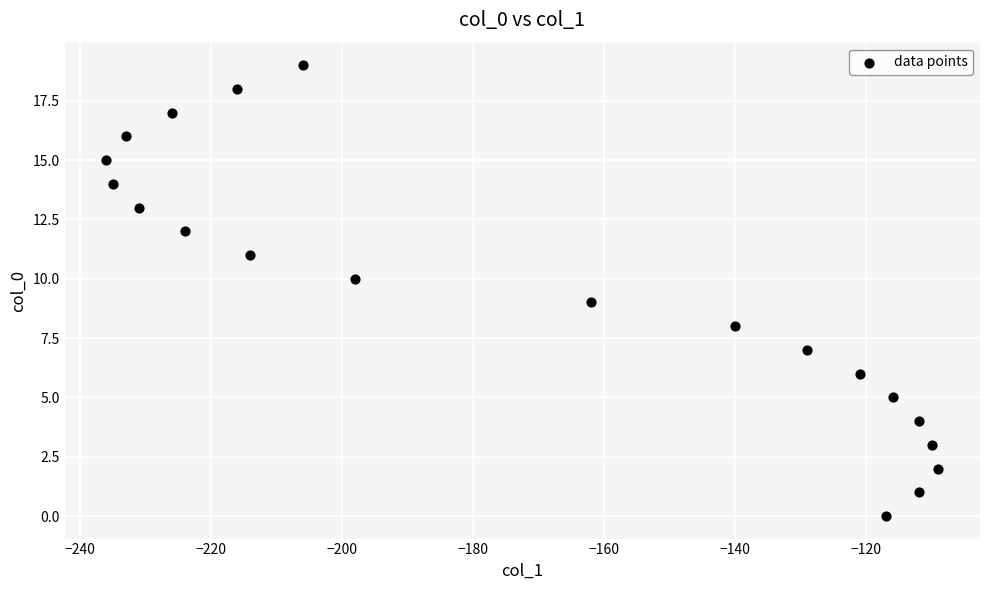

What is the range of X values (max minus min)?

127